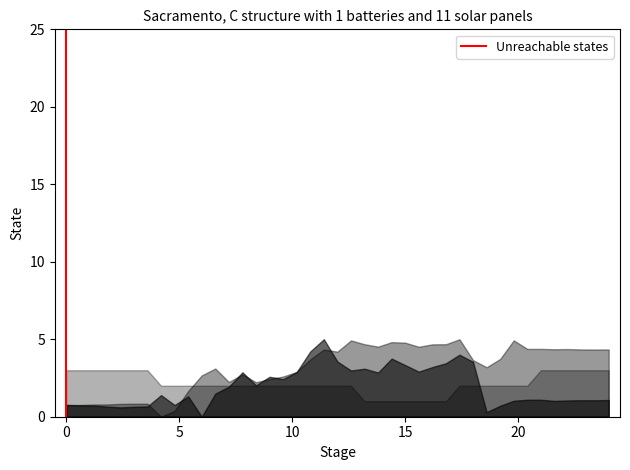

Count the number of categories in the chart.

41